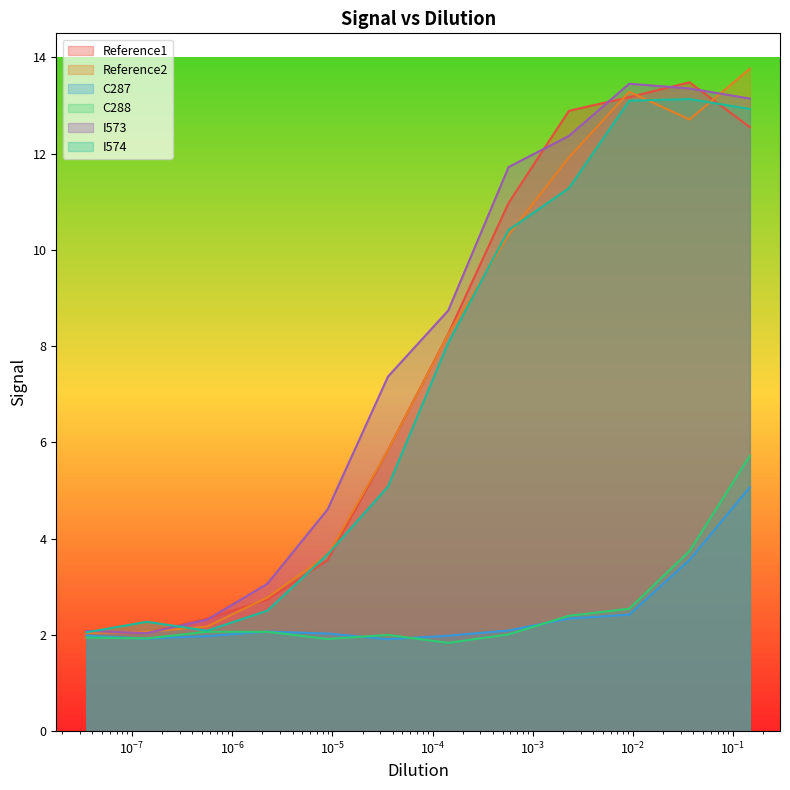

True or false: I573 has a value of 3.4 at $\mathdefault{10^{1}}$.

False